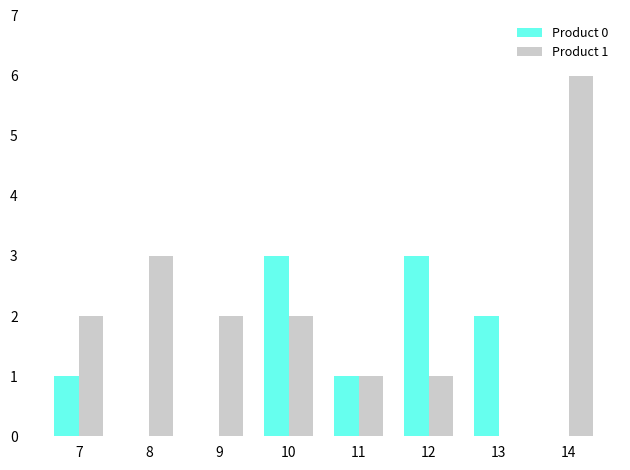

How many groups of bars are there?

8